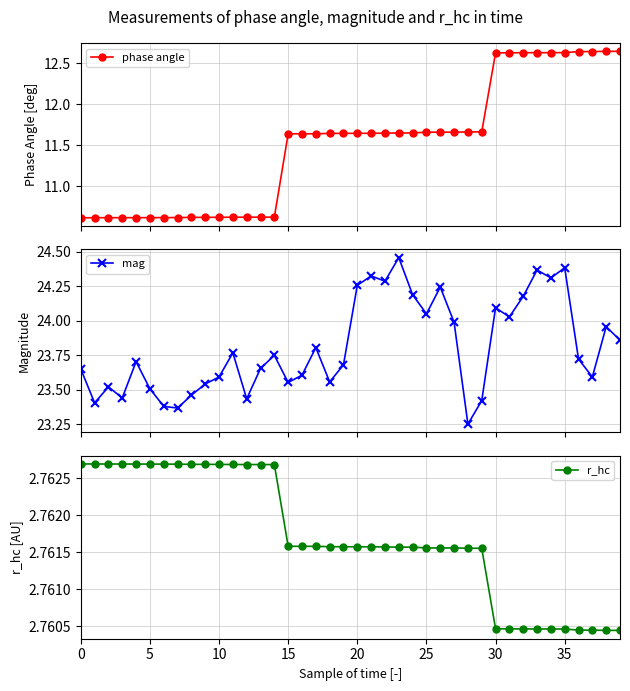

The value of mag at 20 is 24.3. True or false?

True